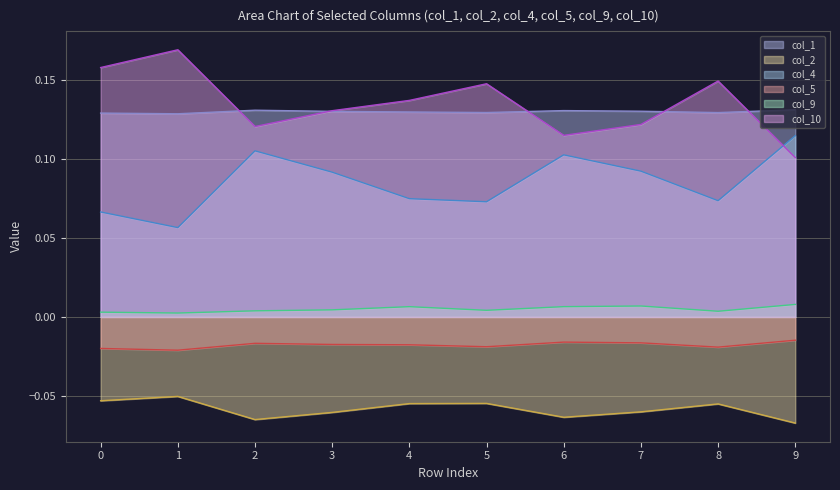

True or false: col_5 and col_10 intersect in this chart.

False